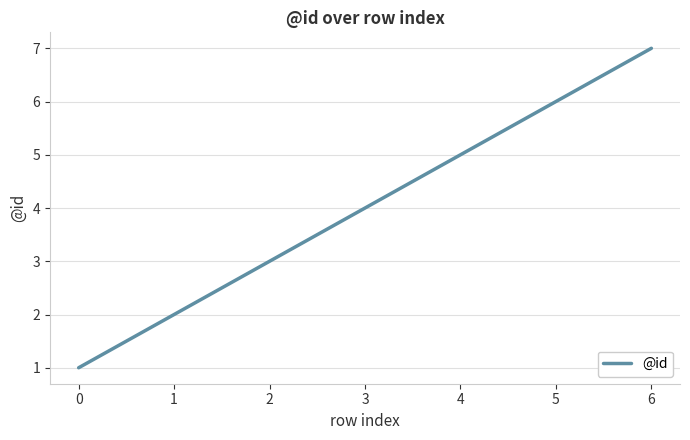

Does the chart have visible grid lines?

Yes